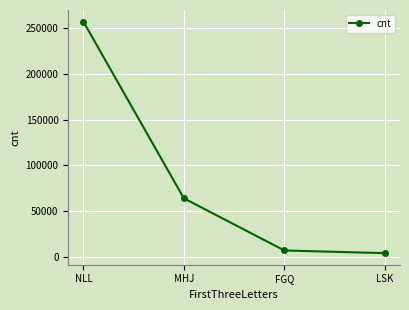

What is the average value?

82985